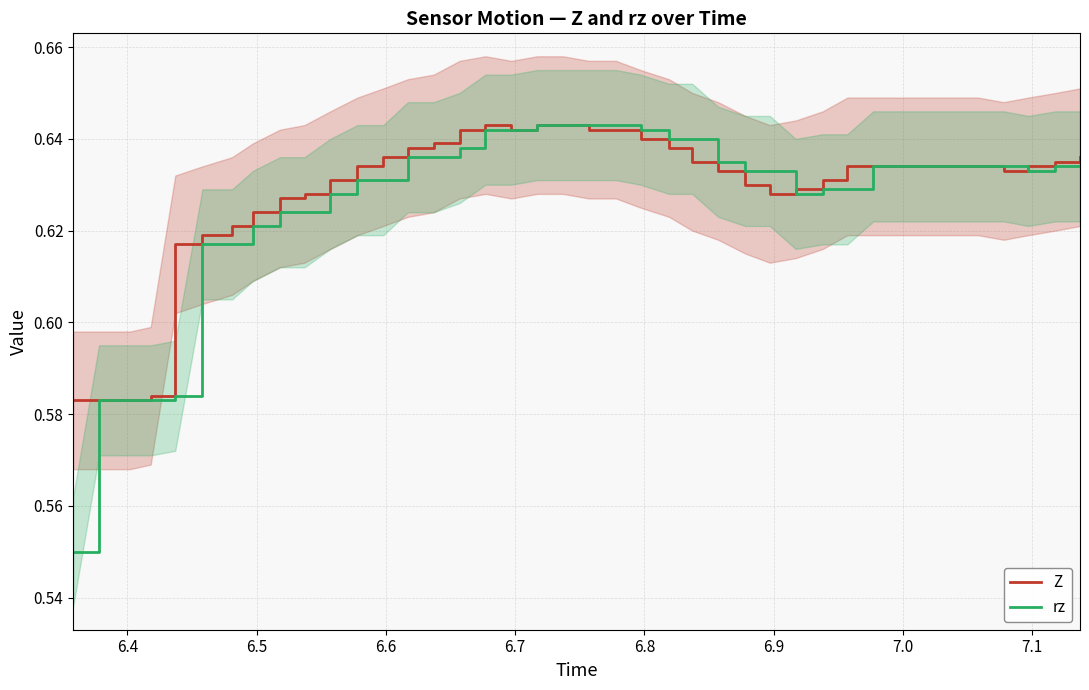

Is the value of Z at 37 greater than the value of rz at 33?

No